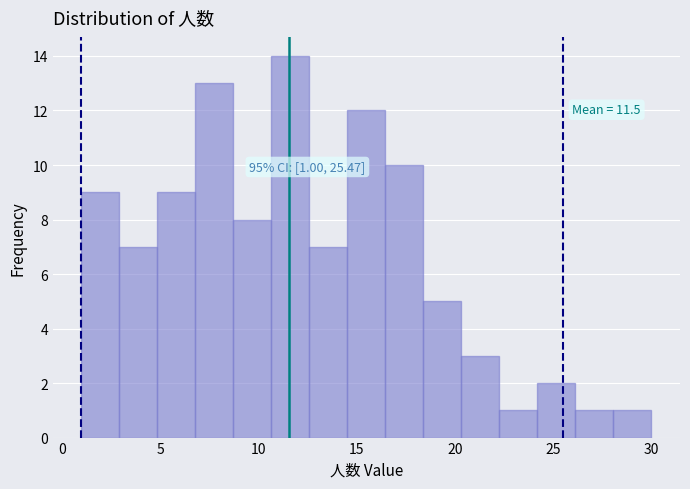

Read against the x-axis, roughly where is the centre of the tallest bar?

11.5